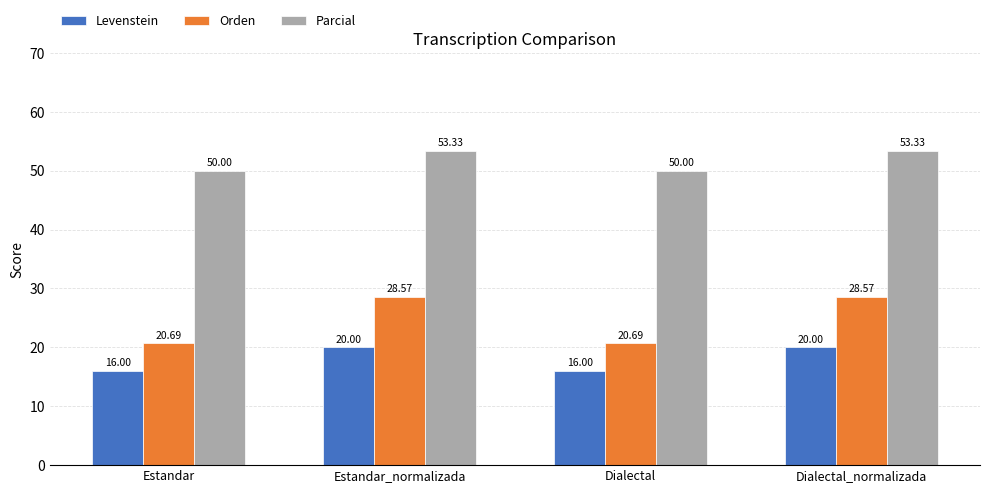

What is the label of the 3rd bar from the left?

Dialectal